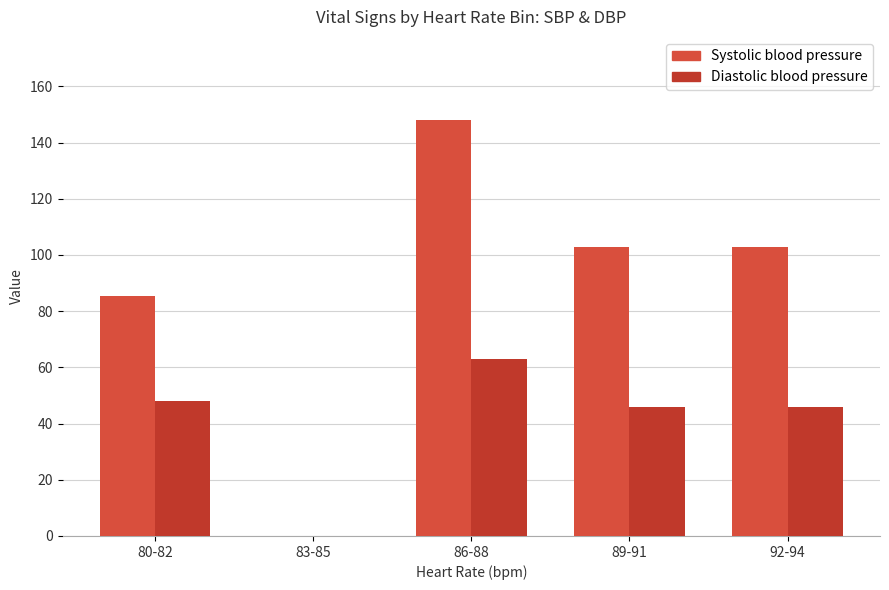

Where does the Systolic blood pressure series first go above 102?

86-88